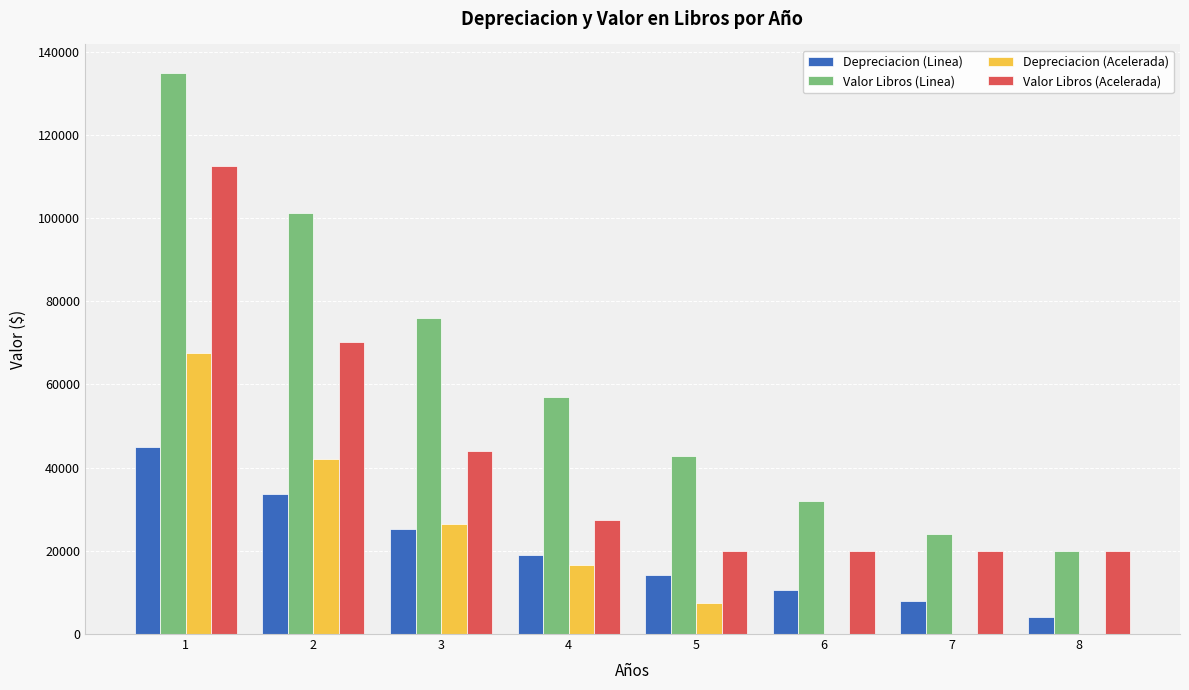

Reading right to left, transcribe all the data shown in this chart.

Depreciacion (Linea): 4027.1	8009.0	10678.7	14238.3	18984.4	25312.5	33750.0	45000.0
Valor Libros (Linea): 20000.0	24027.1	32036.1	42714.8	56953.1	75937.5	101250.0	135000.0
Depreciacion (Acelerada): 0.0	0.0	0.0	7465.8	16479.5	26367.2	42187.5	67500.0
Valor Libros (Acelerada): 20000.0	20000.0	20000.0	20000.0	27465.8	43945.3	70312.5	112500.0